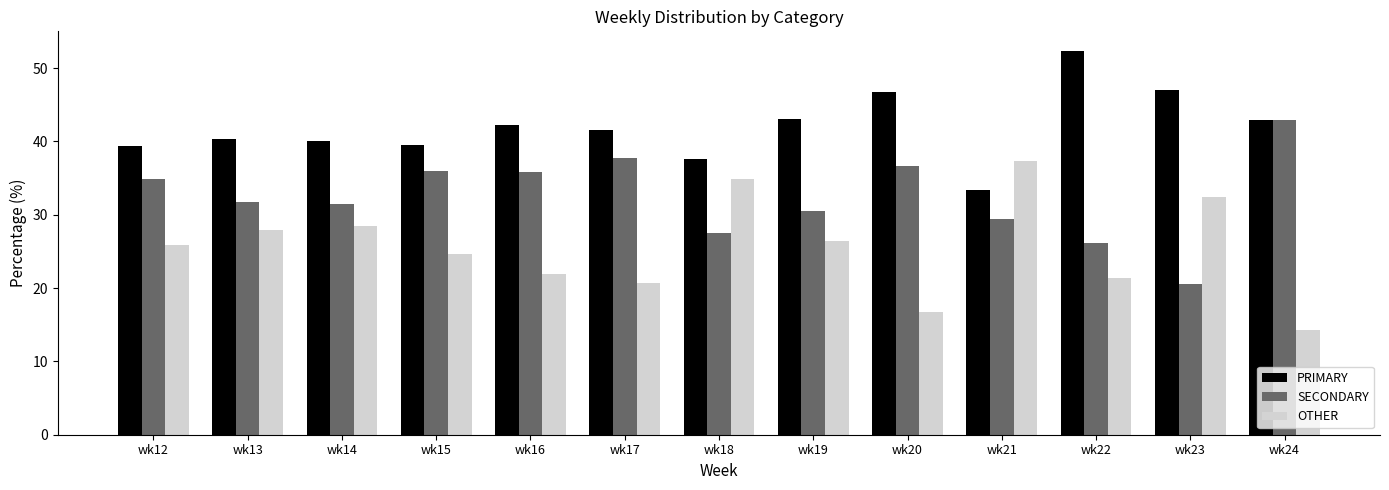

What is the difference between the highest and lowest values at wk19?

16.7